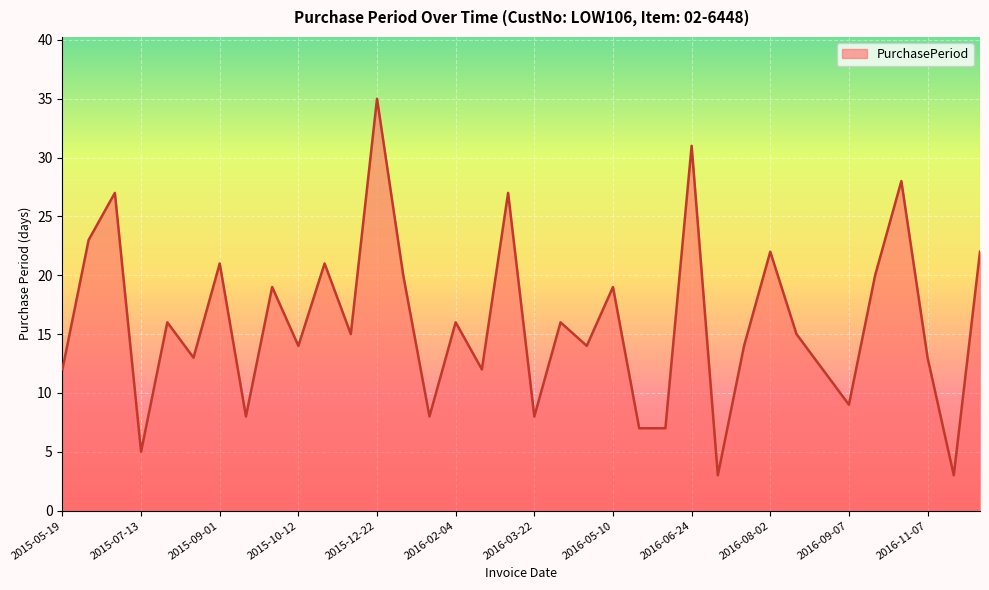

What is the difference between the maximum and minimum values?

32